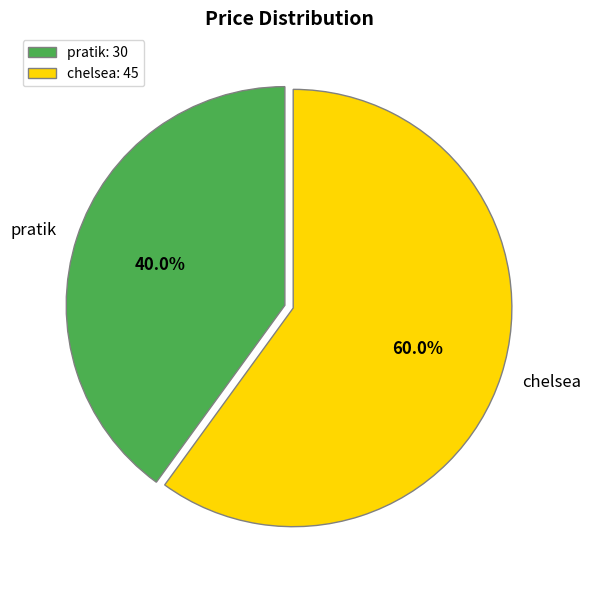

What is the largest slice in the pie chart?

chelsea